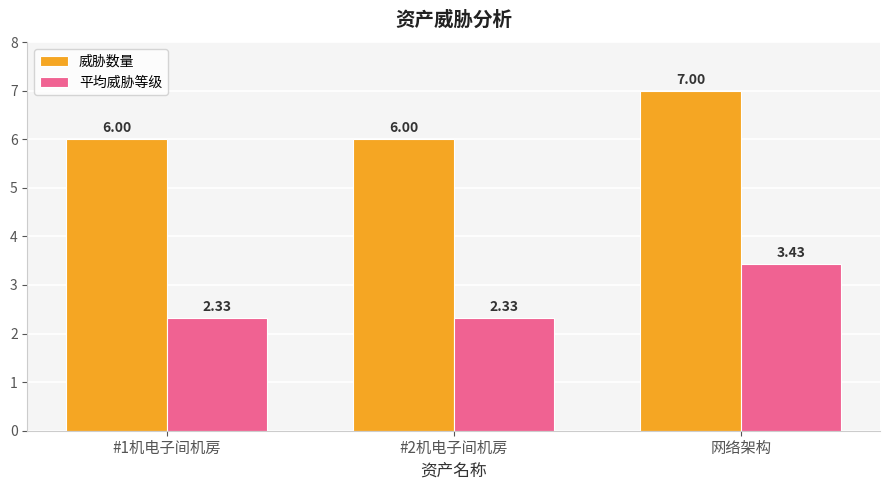

At which category is the sum across all series the highest?

网络架构